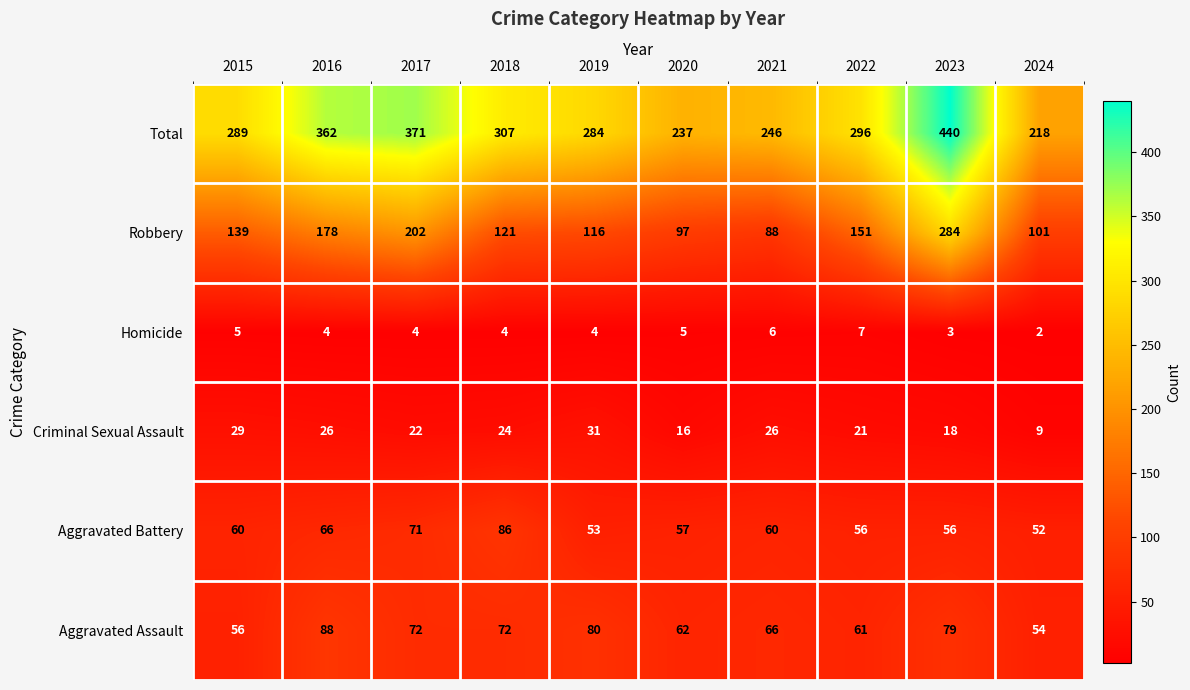

The Aggravated Battery series shows 52 at 2024. True or false?

True